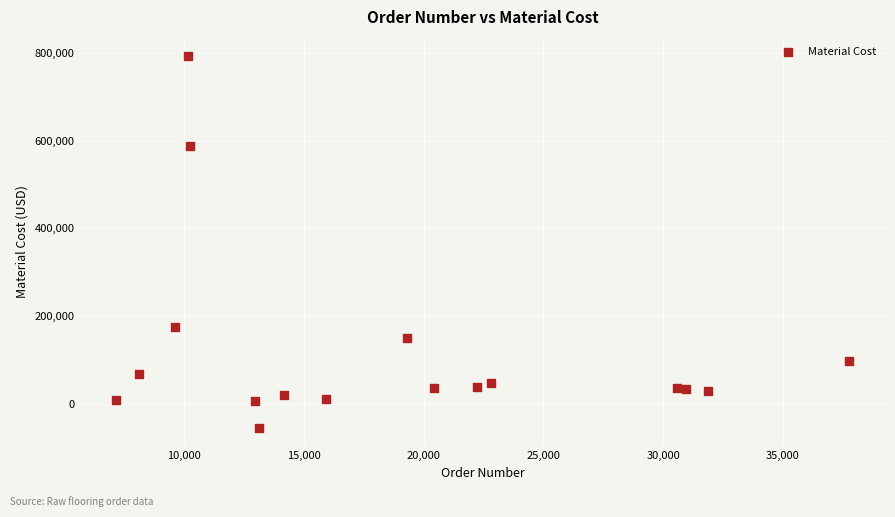

What is the range of X values (max minus min)?

30622.0